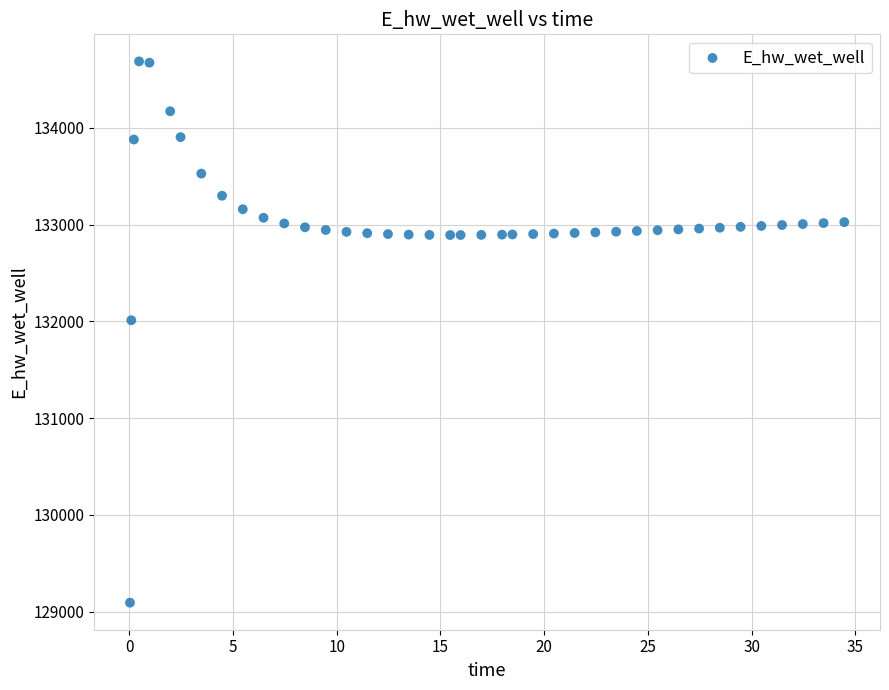

What is the range of X values (max minus min)?

34.4